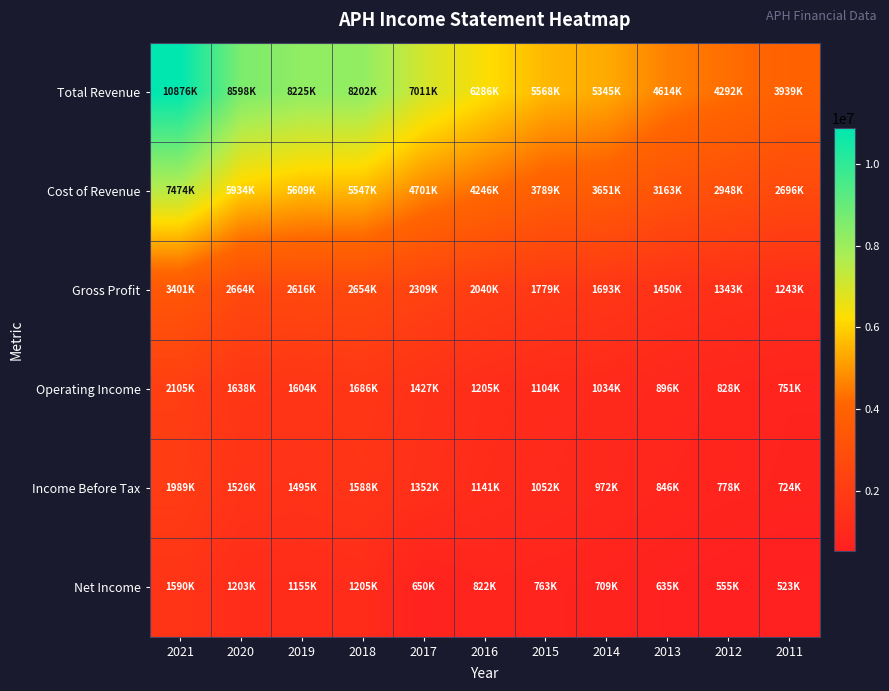

At how many categories does at least one series exceed 7458061?

4